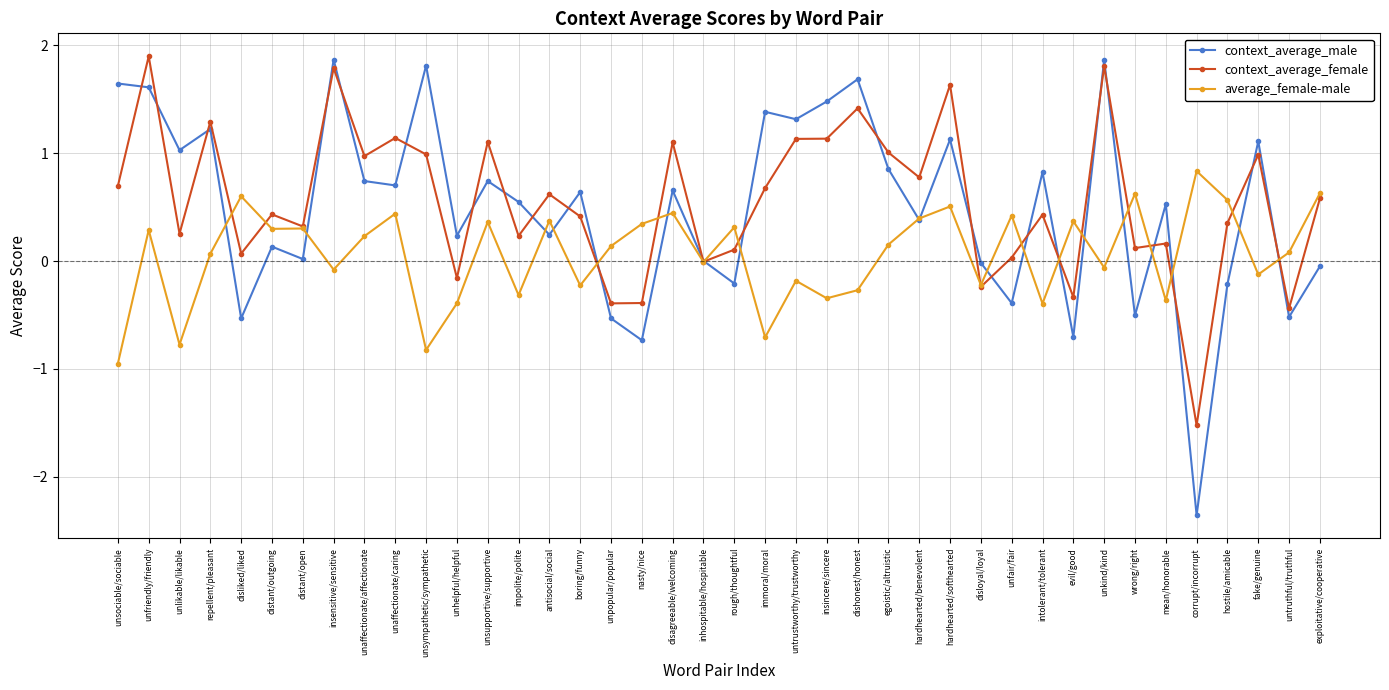

How many lines are shown in the chart?

3